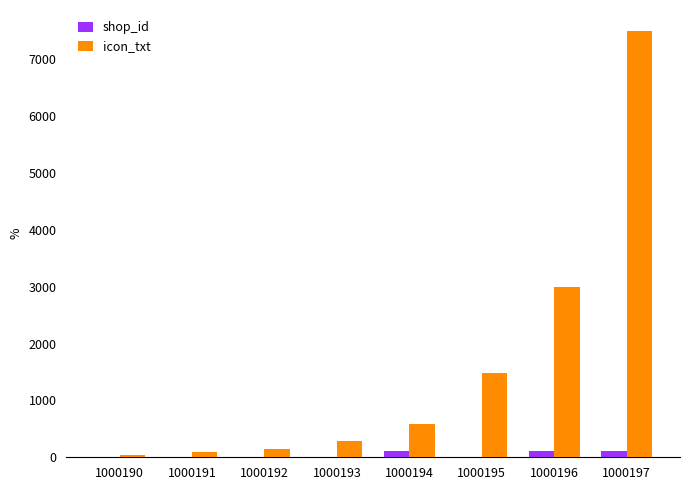

Which series has the largest range (max minus min)?

icon_txt